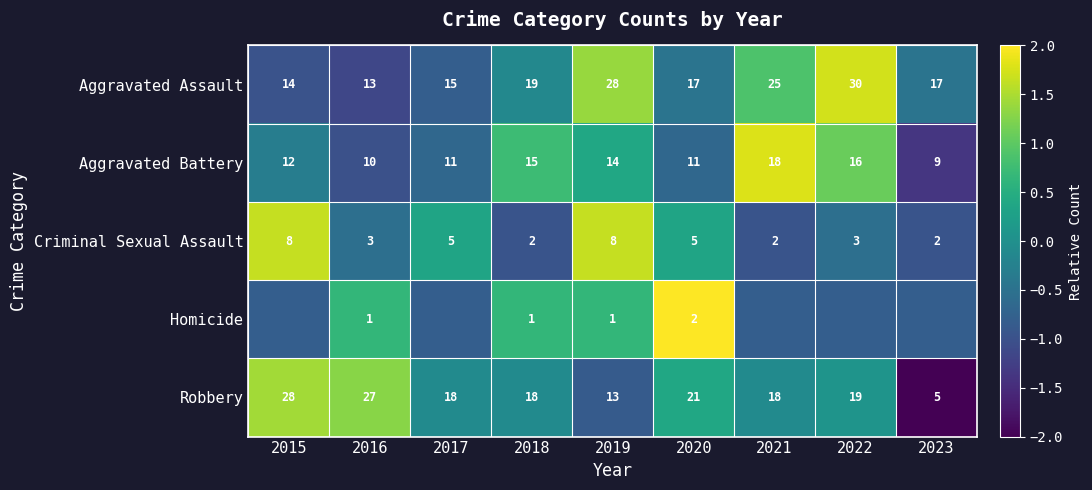

Rank the categories by Robbery value from lowest to highest.

2023, 2019, 2017, 2018, 2021, 2022, 2020, 2016, 2015